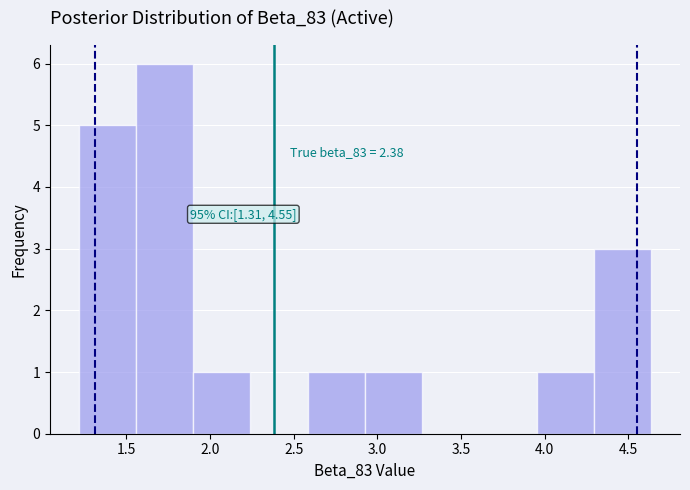

Over which range of the x-axis is the bar tallest?

1.55 to 1.90